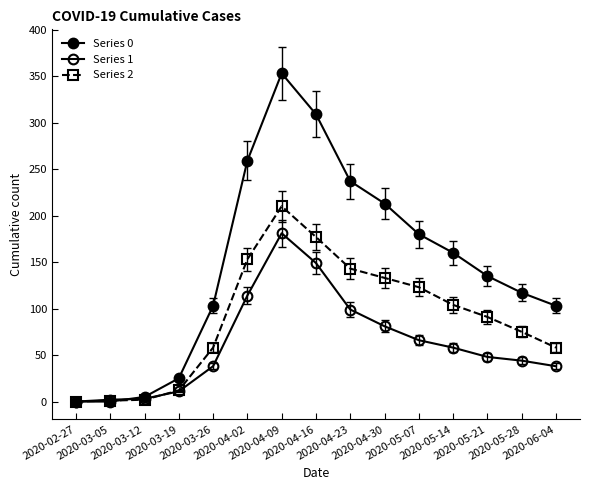

Which has a higher value, 2020-03-26 or 2020-02-27?

2020-03-26